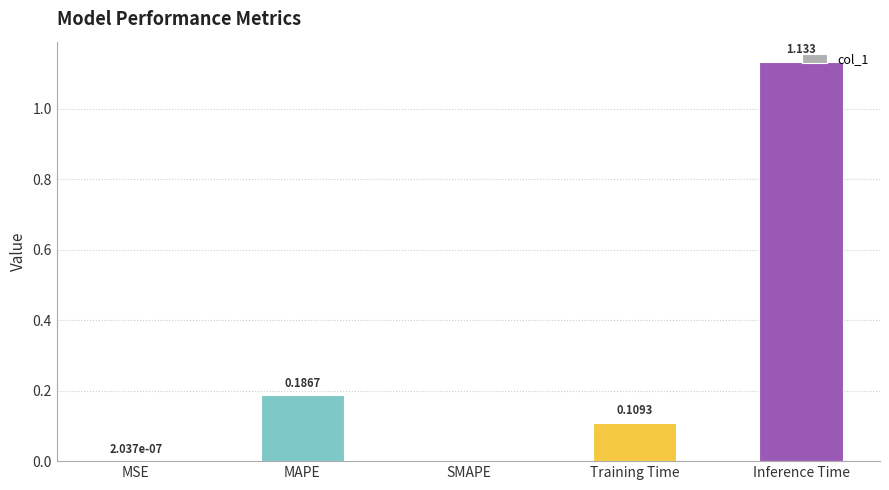

Which category has the highest value across all series?

Inference Time